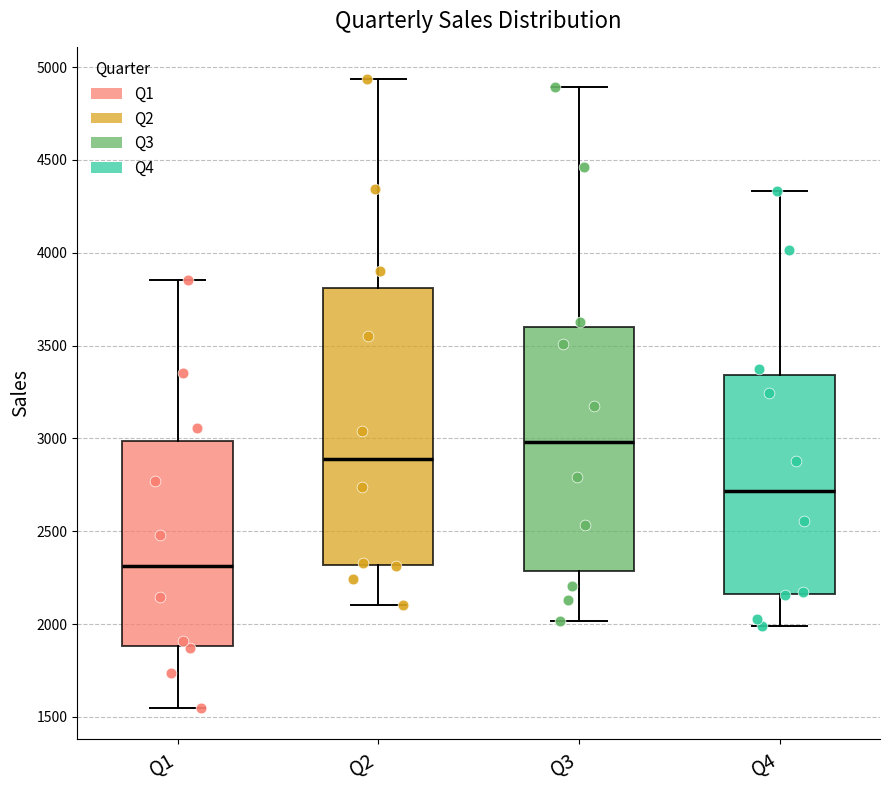

Comparing the boxes themselves (not the whiskers), which one is the tallest?

Q2